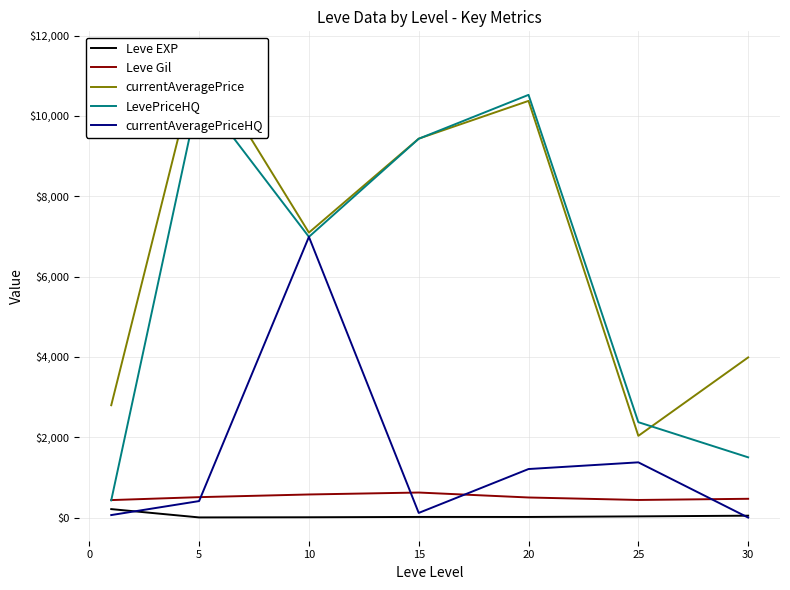

At how many categories does at least one series exceed 8322?

3